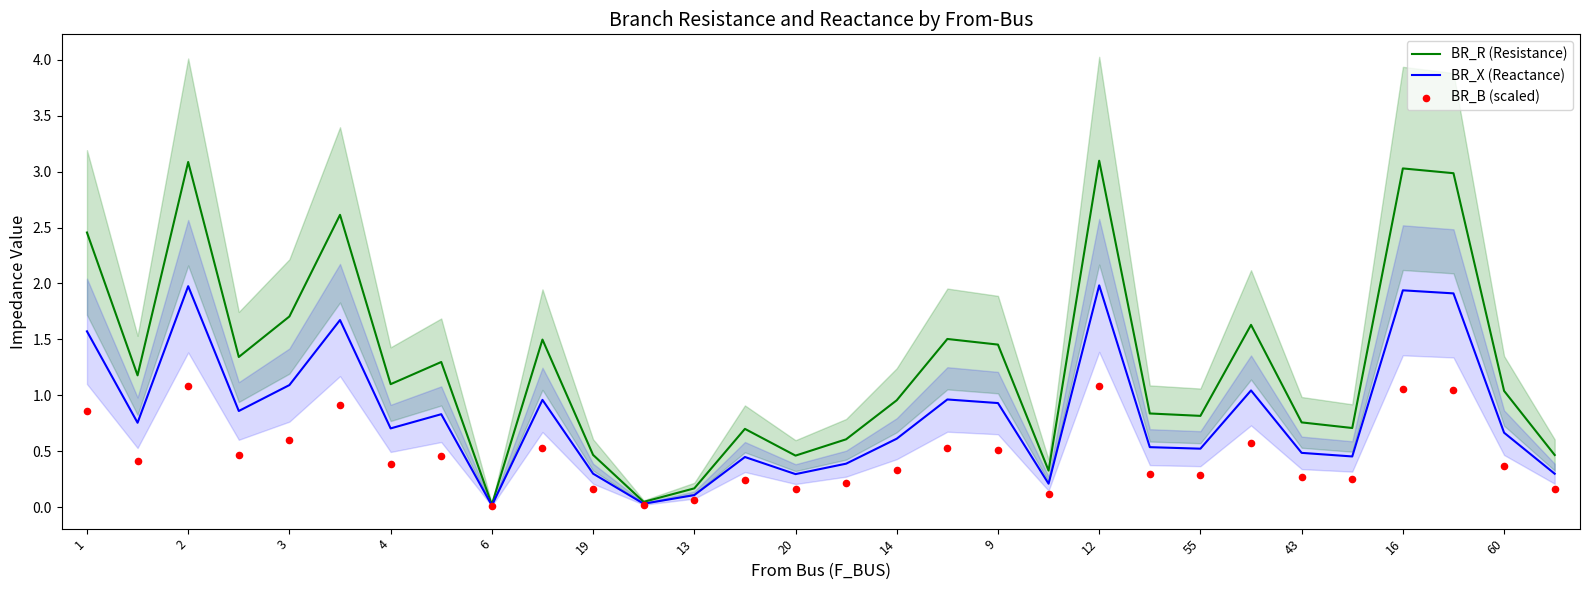

What are all the series names shown in the legend?

BR_R (Resistance), BR_X (Reactance), BR_B (scaled)